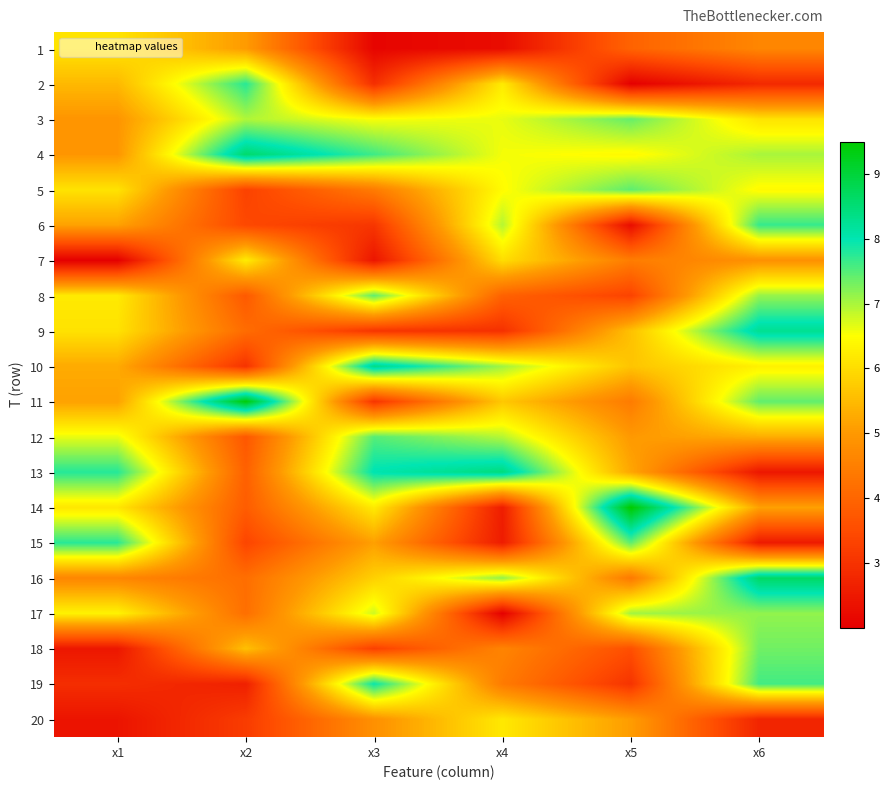

Rank the series by their maximum value, from lowest to highest.

1, 20, 7, 17, 18, 3, 8, 5, 12, 6, 2, 15, 19, 9, 10, 13, 4, 16, 11, 14